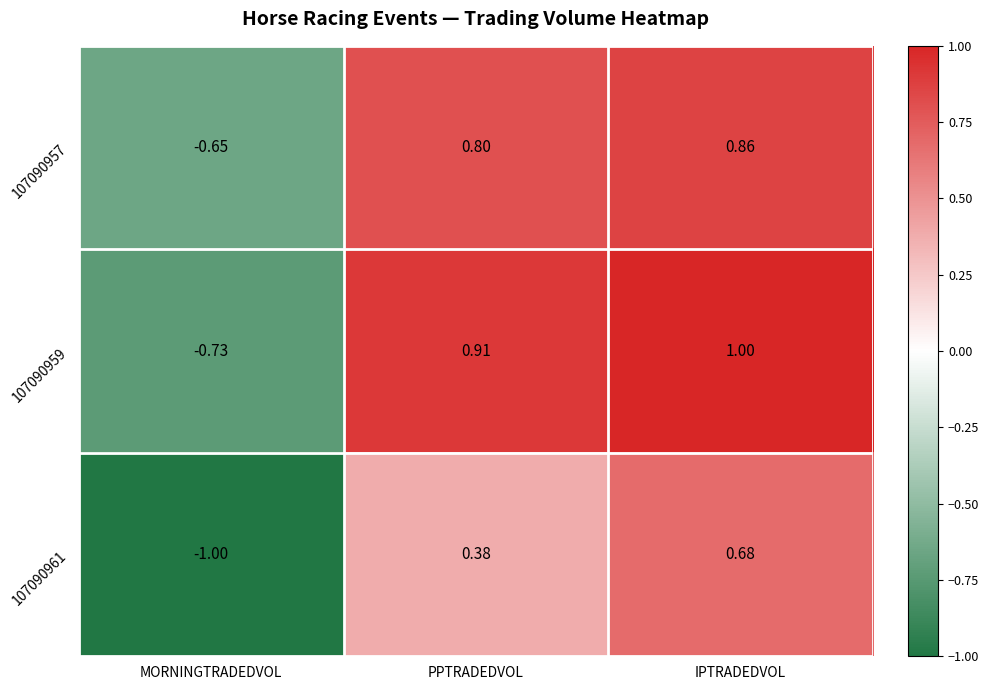

At which label is 107090957 closest to 0?

MORNINGTRADEDVOL